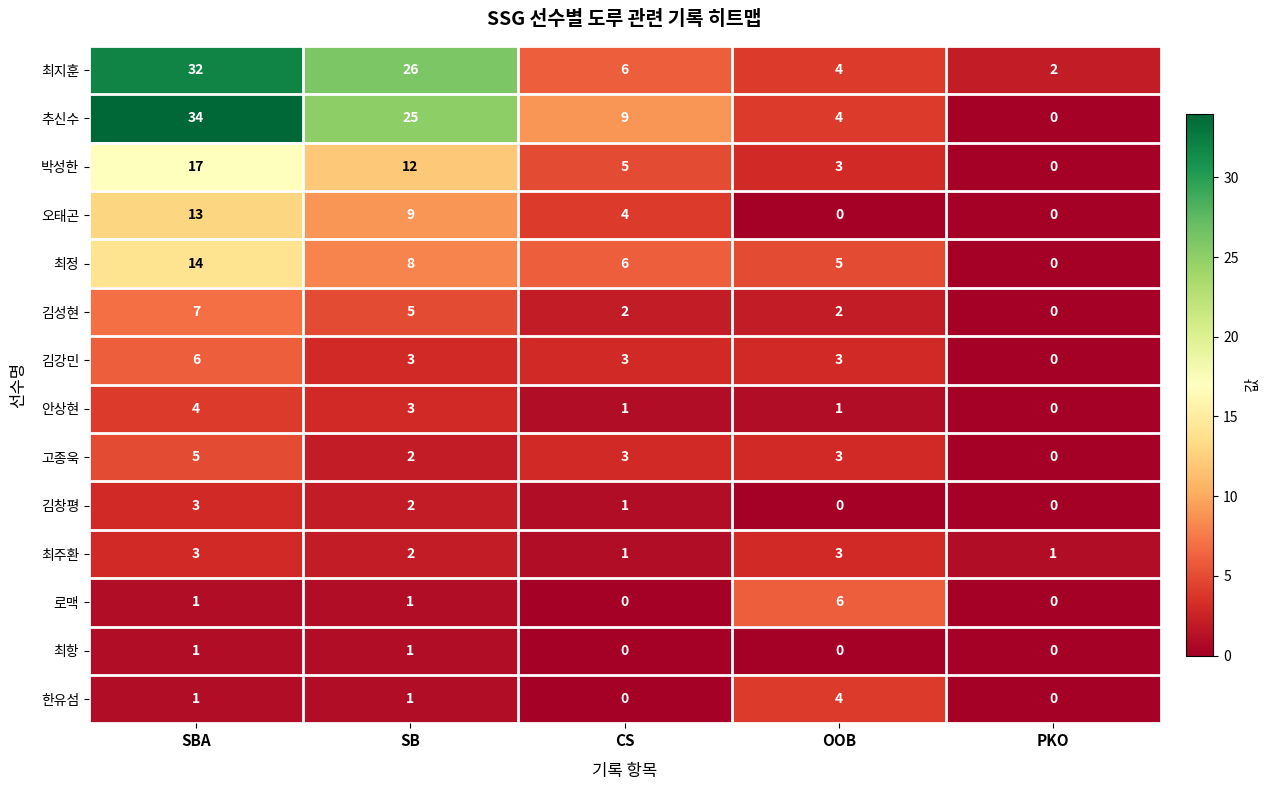

The 고종욱 series shows 3 at CS. True or false?

True